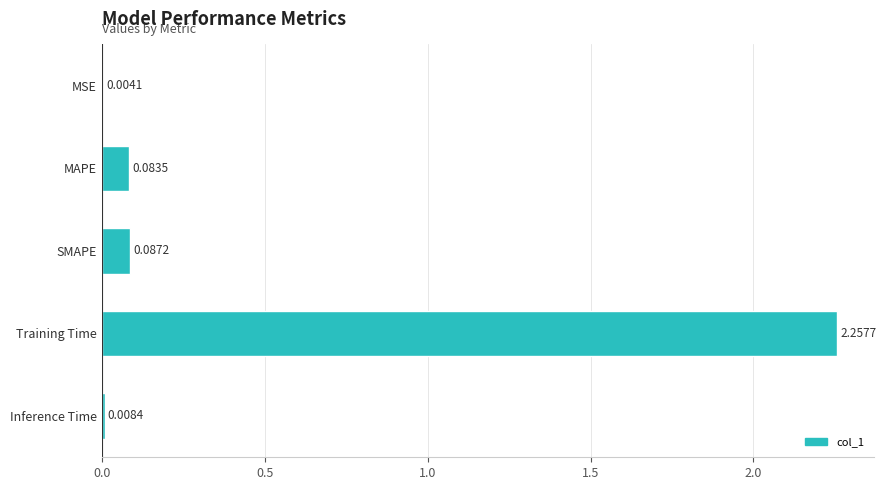

At which label is the value closest to 1?

SMAPE